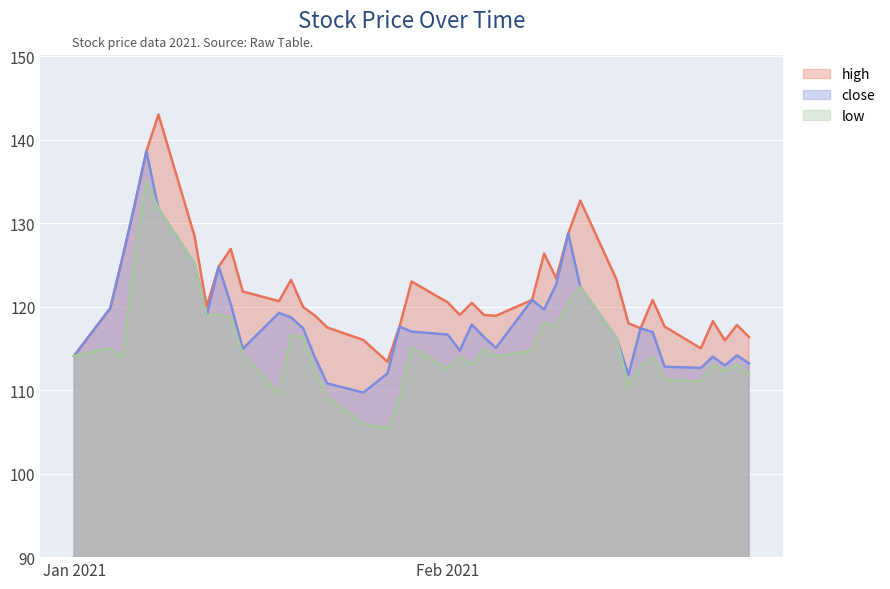

Does the chart display data point markers on the line(s)?

No